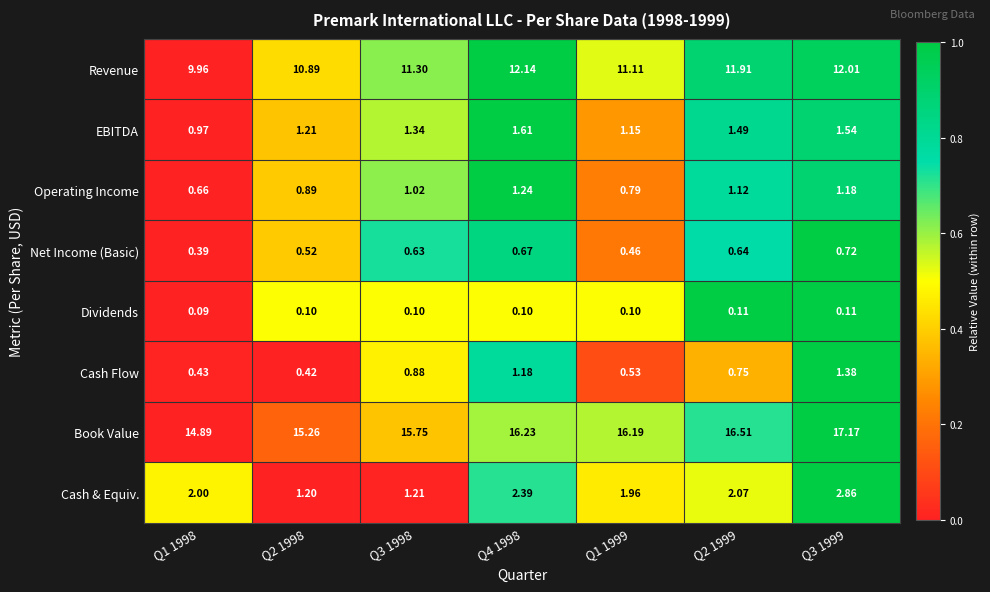

Which series has the widest spread of values?

Book Value